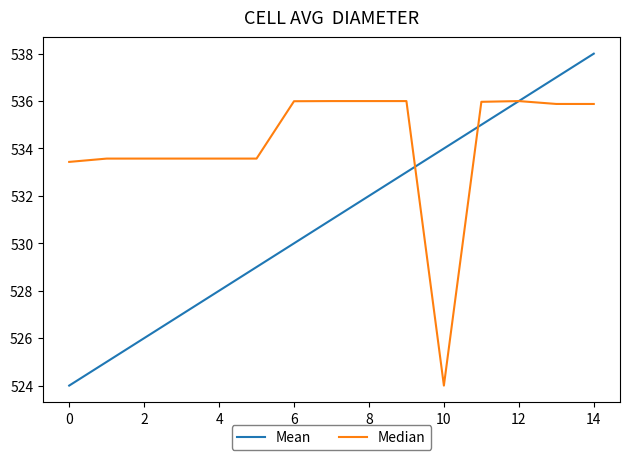

How many times do Median and Mean cross each other?

3